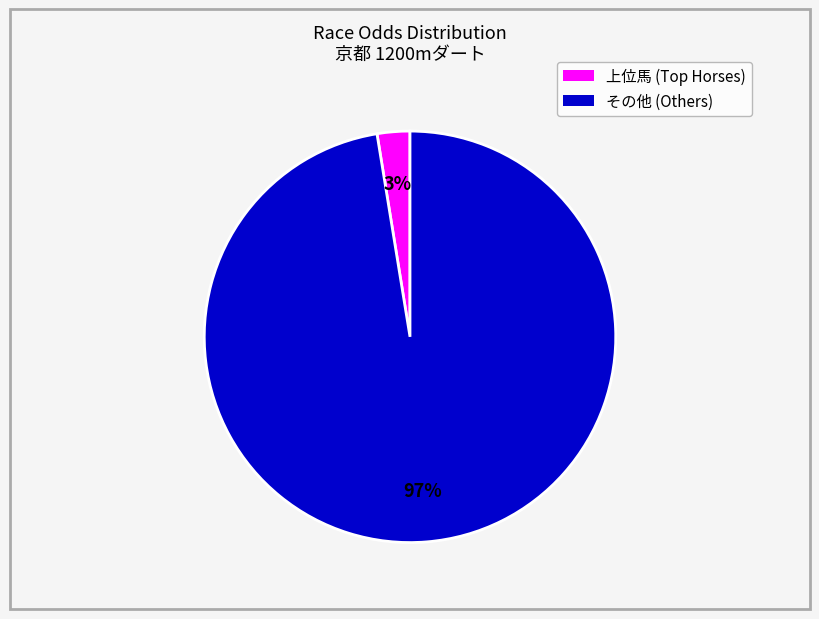

Is there a majority slice in this chart?

Yes